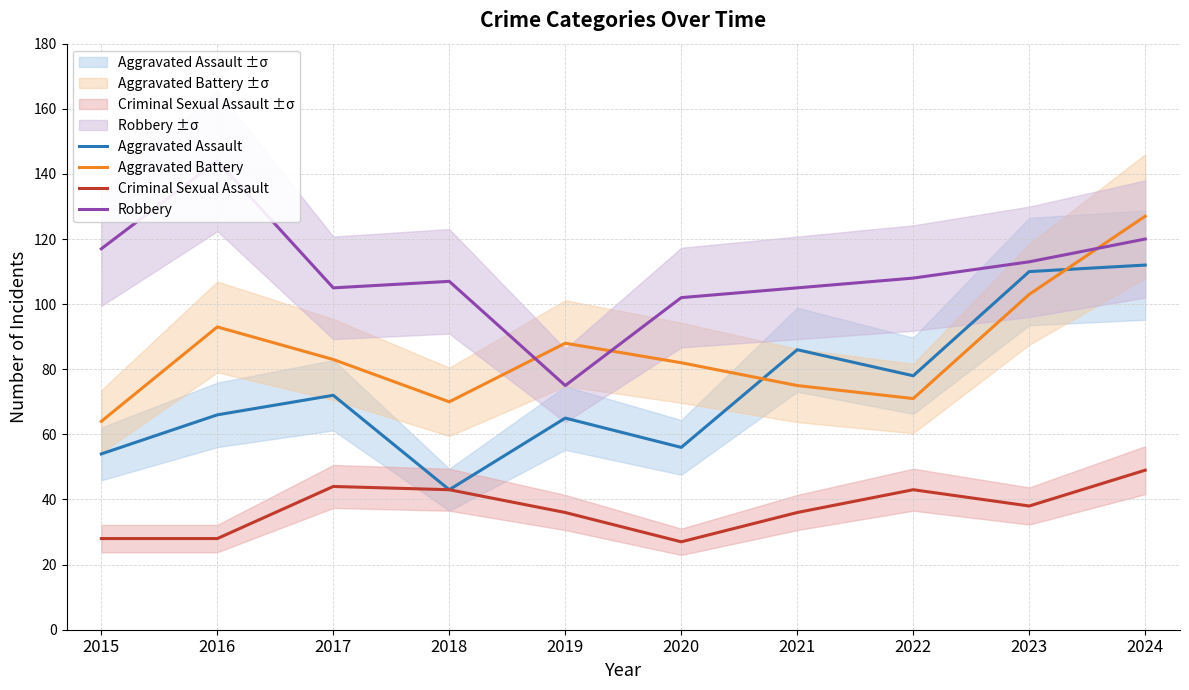

True or false: Criminal Sexual Assault and Robbery cross at least once.

False